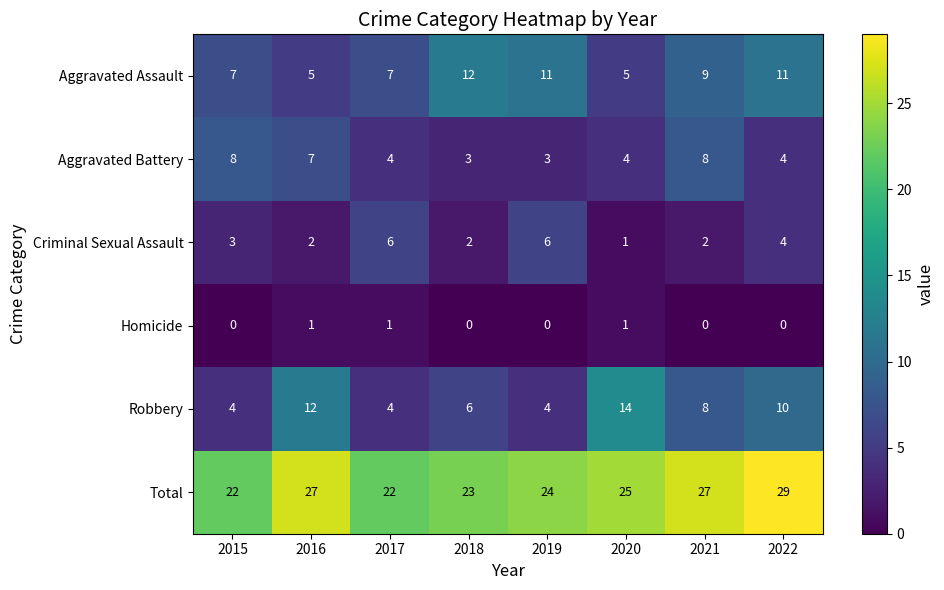

Rank the series at 2018 from lowest to highest value.

Homicide, Criminal Sexual Assault, Aggravated Battery, Robbery, Aggravated Assault, Total